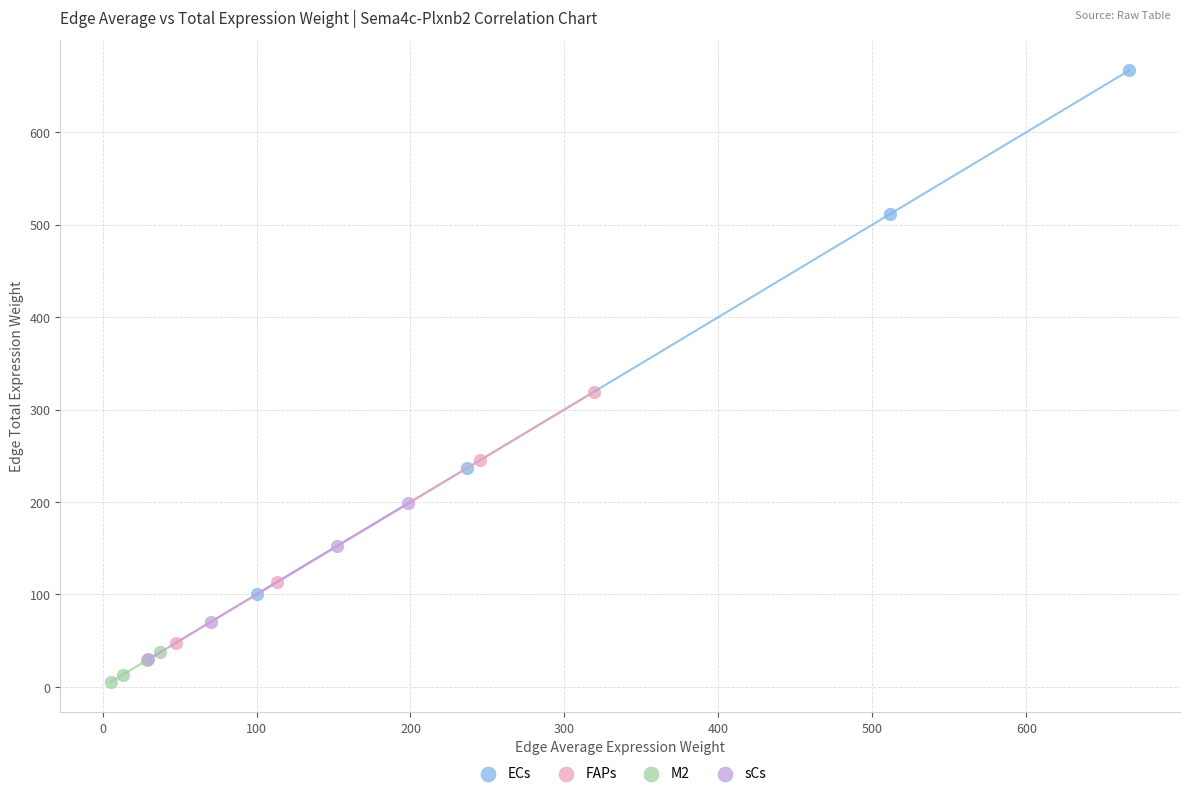

What are all the series names shown in the legend?

ECs, FAPs, M2, sCs